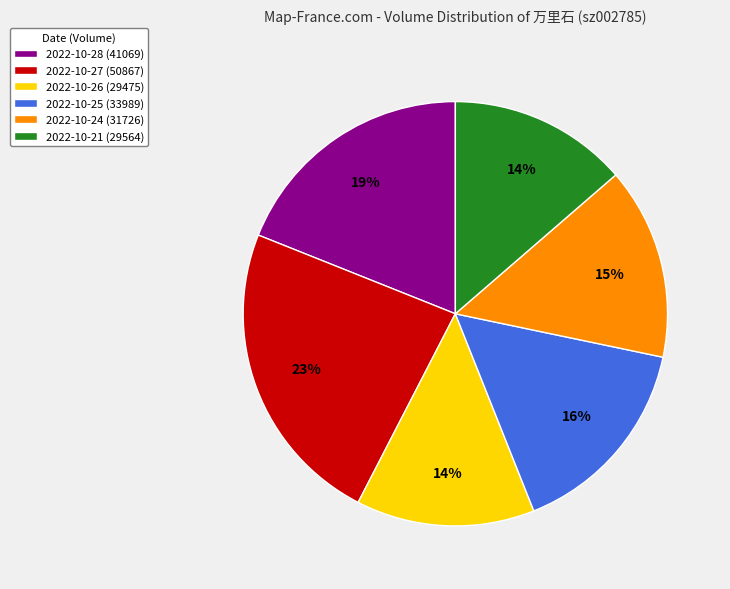

What is the ratio of the value at 2022-10-28 (41069) to the value at 2022-10-24 (31726)?

1.3